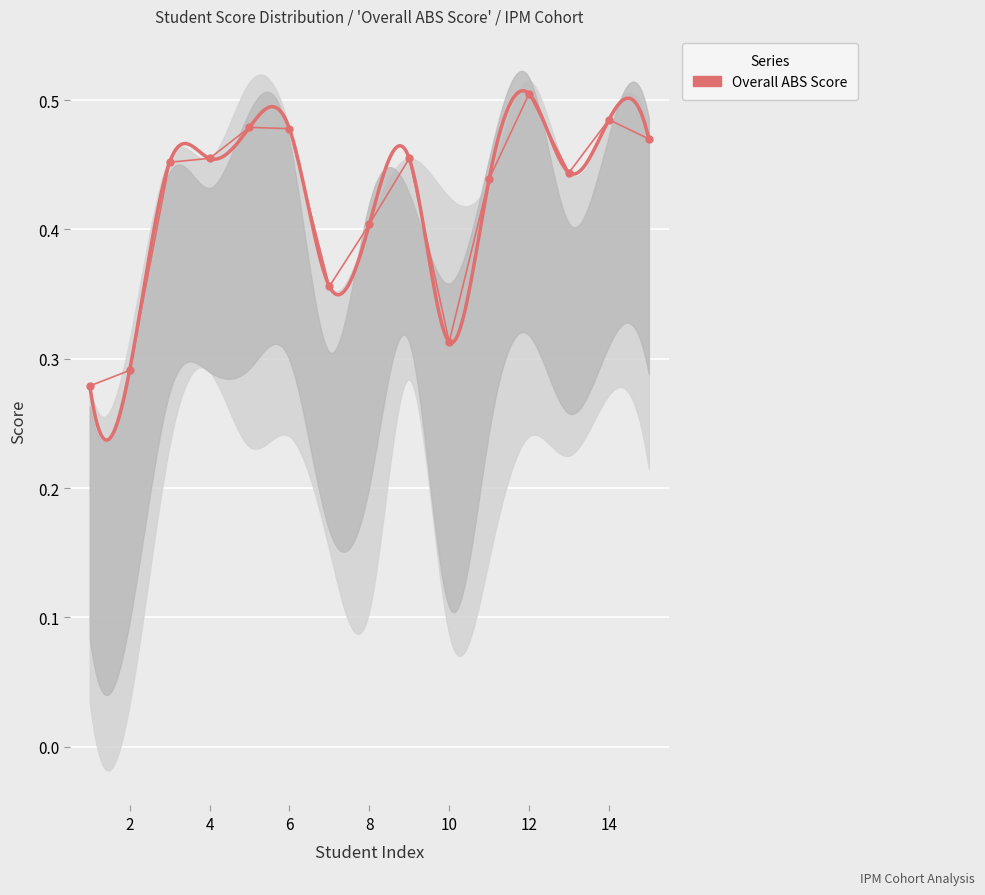

How many series are shown in this chart?

1